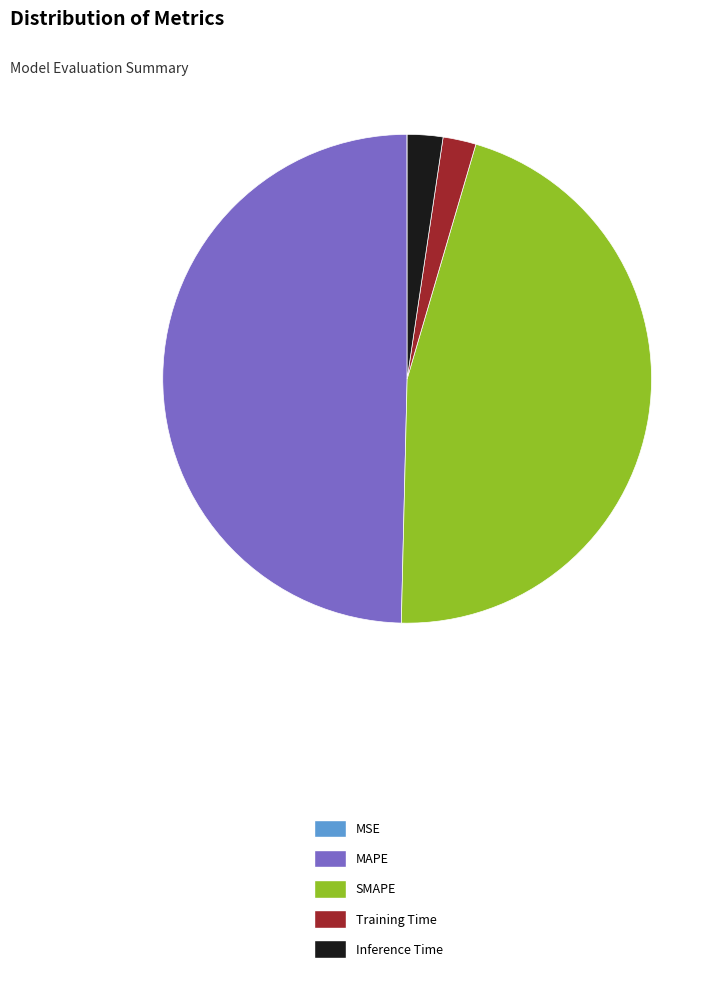

Which has a higher value, MAPE or SMAPE?

MAPE